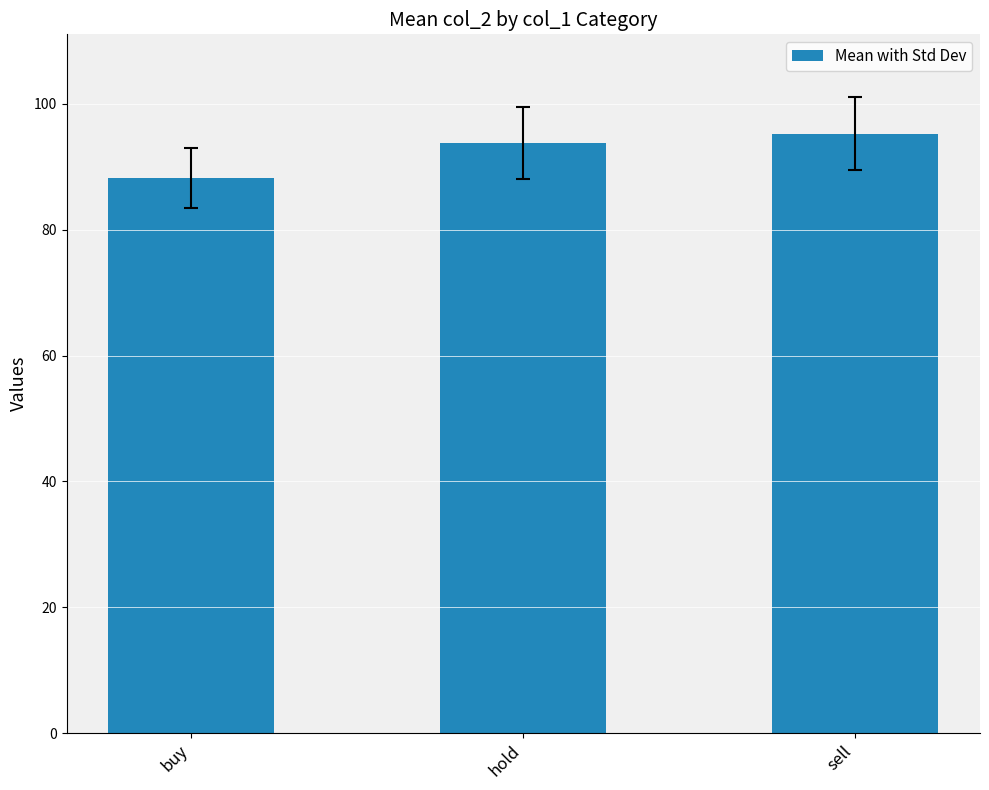

What is the label of the 2nd bar from the left?

hold